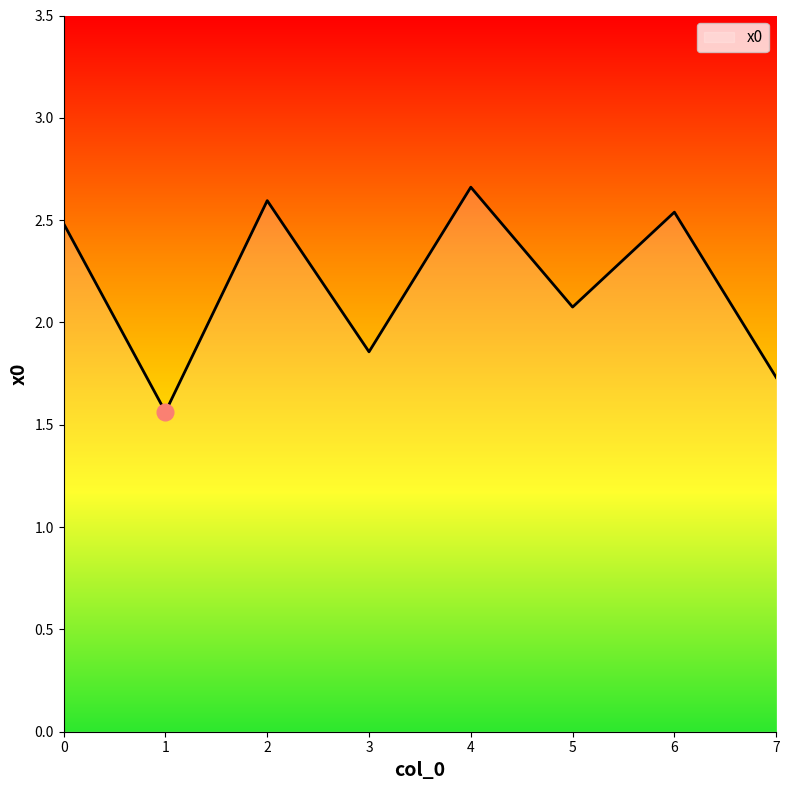

List the labels in order of value, smallest first.

1, 7, 3, 5, 0, 6, 2, 4